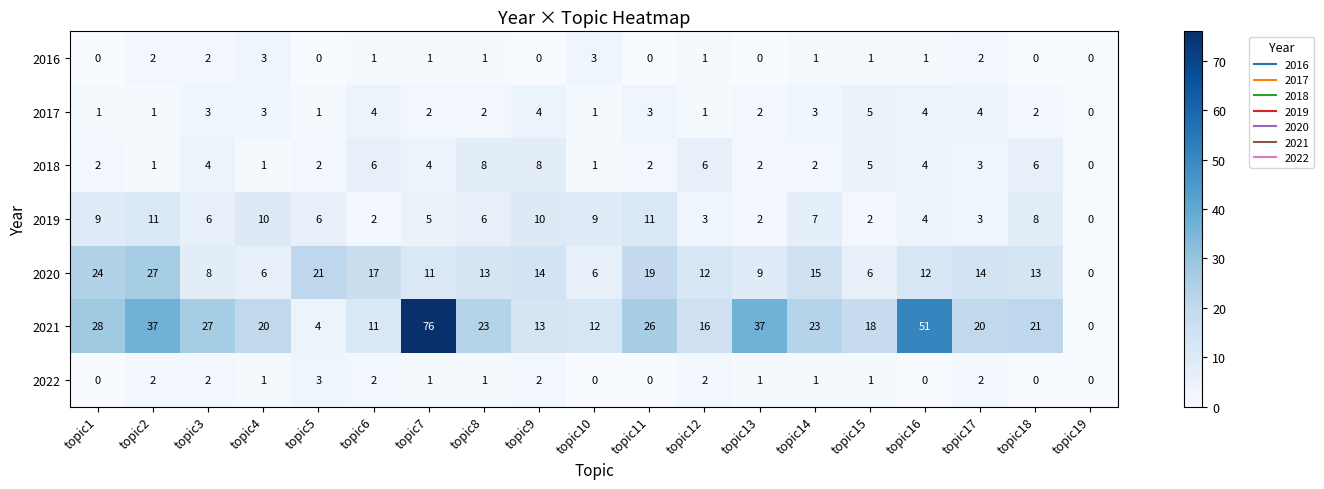

What is the average value of the 2019 series?

6